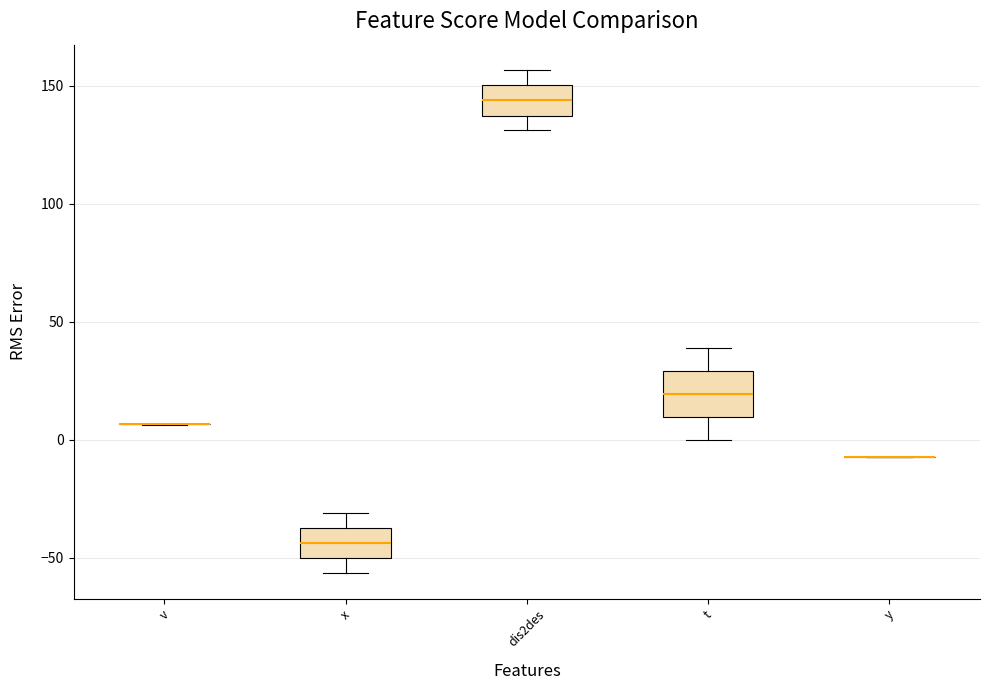

Where is the upper edge of the box for dis2des on the y-axis? The values are not printed on the chart, so give them approximately, as read against the axis.

150